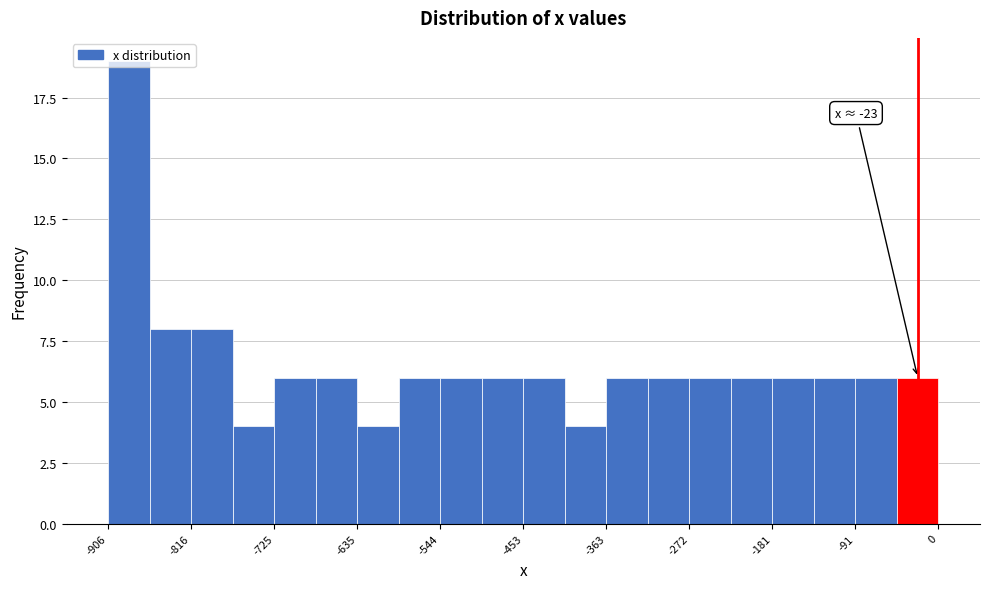

Which range on the x-axis has the tallest bar?

-910 to -860